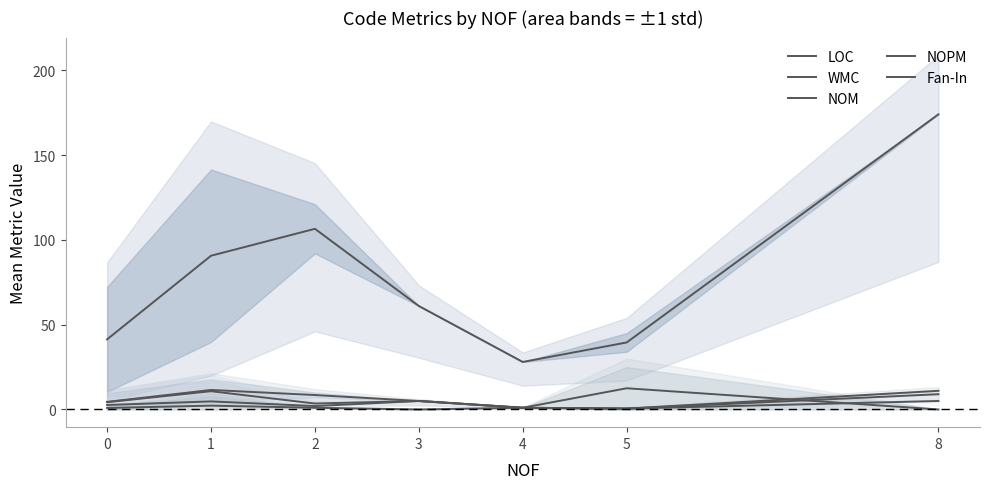

How many interior local valleys does the Fan-In series have?

1